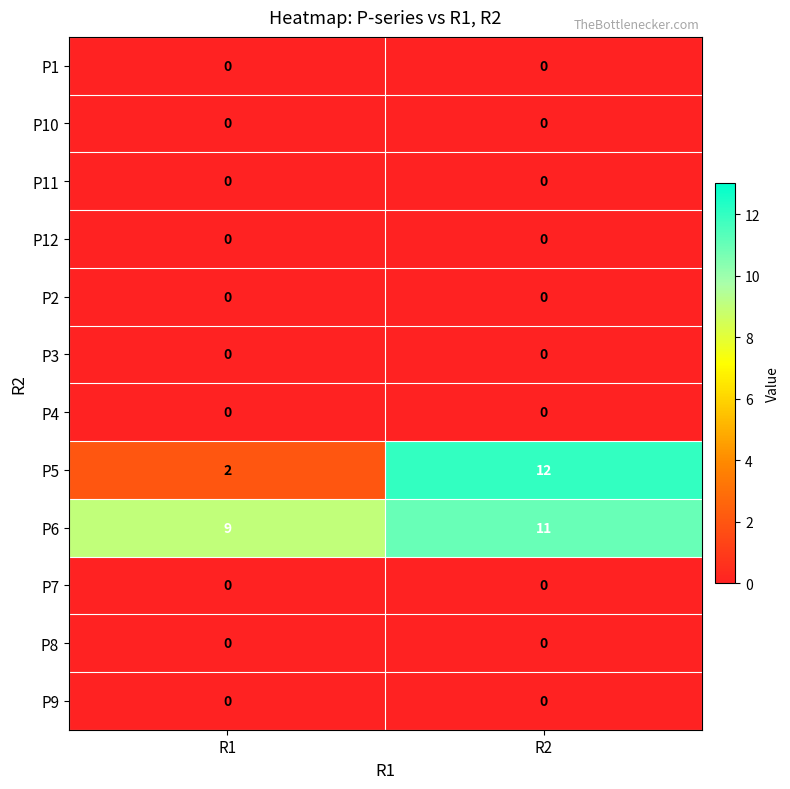

What is the spread (max minus min) of values at R2?

12